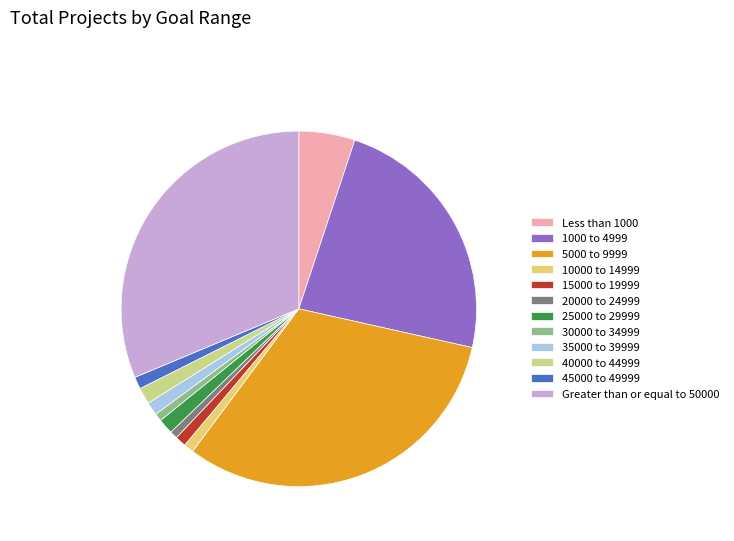

True or false: Greater than or equal to 50000 accounts for 31% of the total.

True